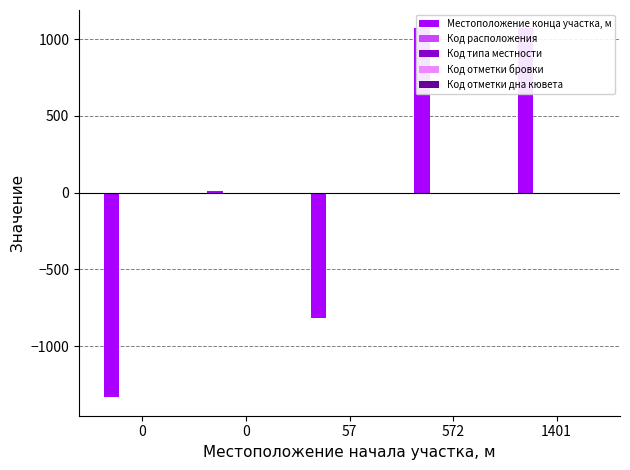

At which category does the chart reach its peak across all series?

572